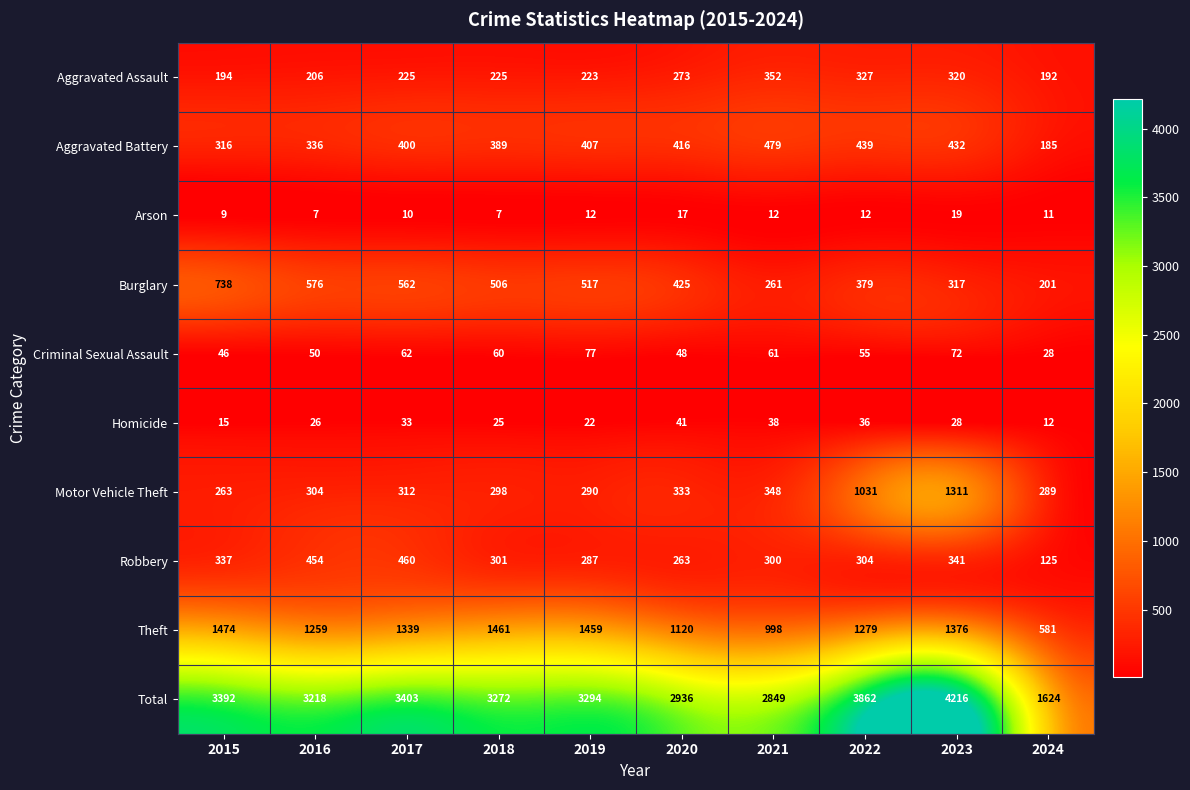

How many series are shown in this chart?

10